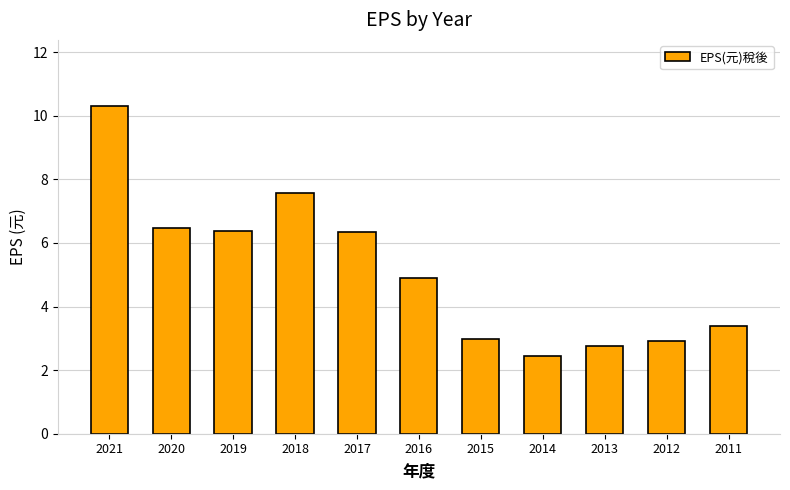

What is the change in value from 2019 to 2016?

-1.5